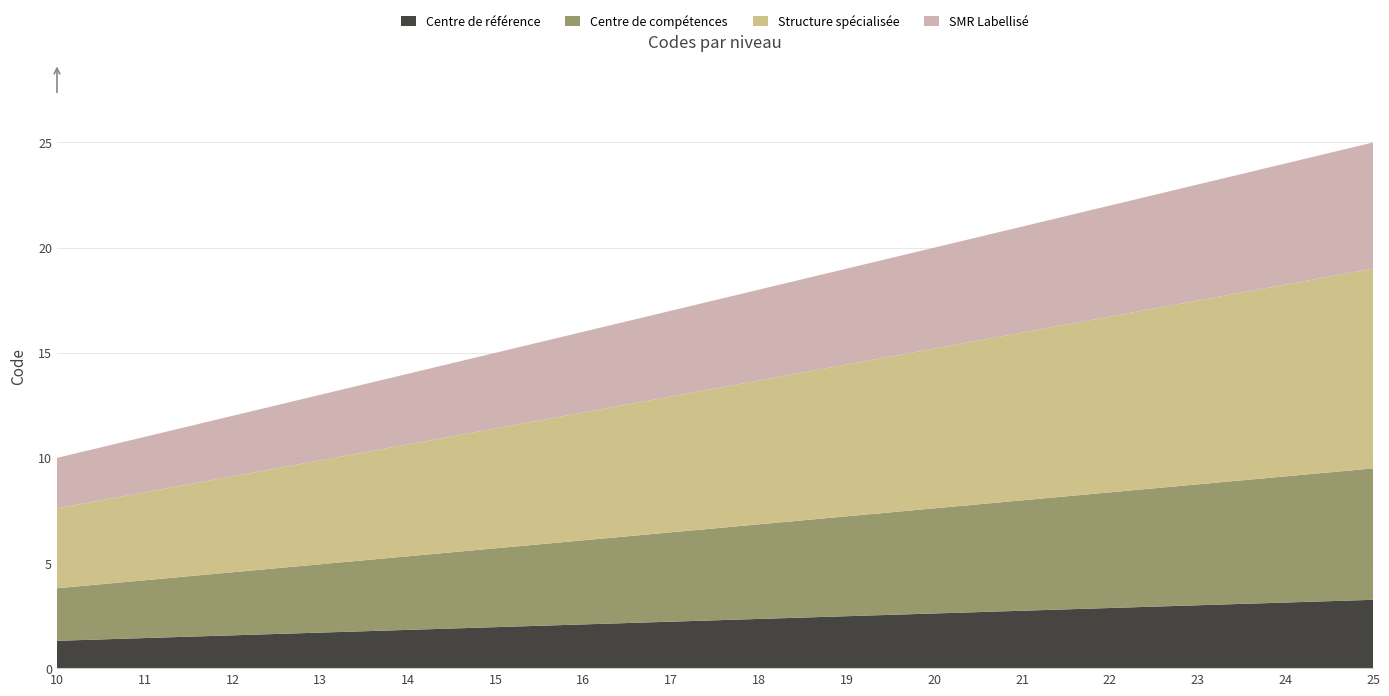

What is the total value across all series at 14?

14.0